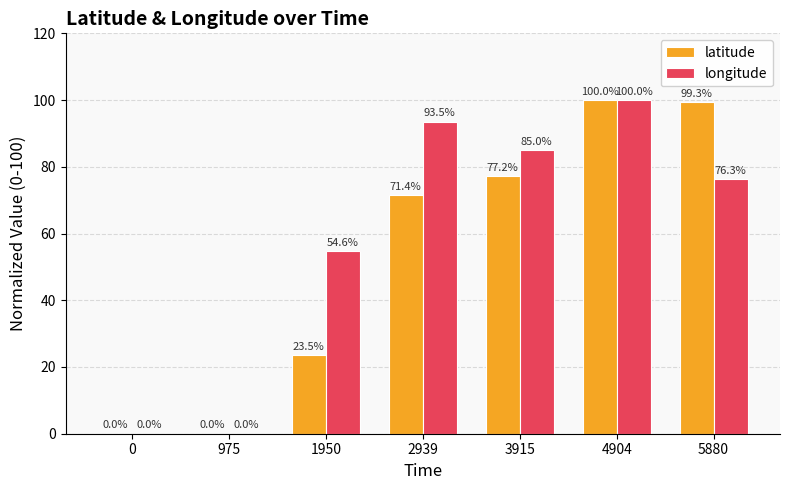

Reading right to left, transcribe all the data shown in this chart.

latitude: 99.3	100.0	77.2	71.4	23.5	0.0	0.0
longitude: 76.3	100.0	85.0	93.5	54.6	0.0	0.0